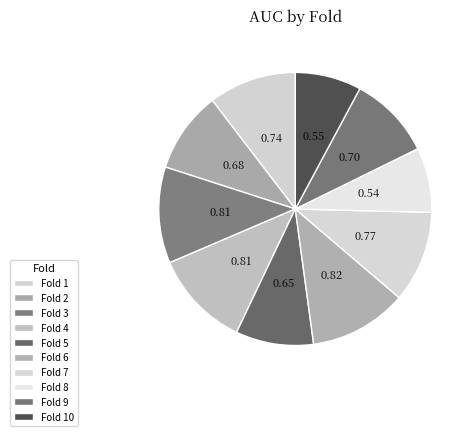

To the nearest percent, what is the average slice percentage?

10%